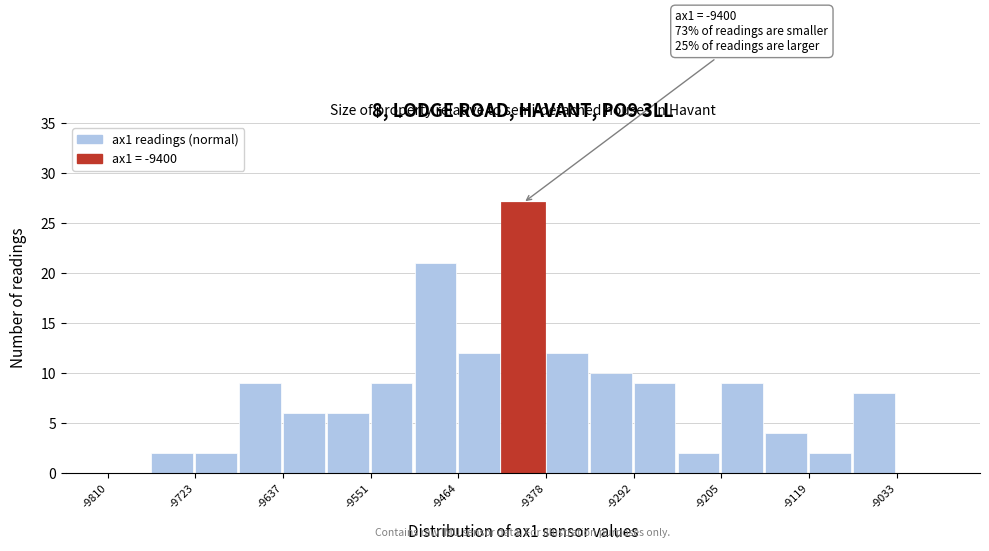

Over which range of the x-axis is the bar tallest?

-9420 to -9380